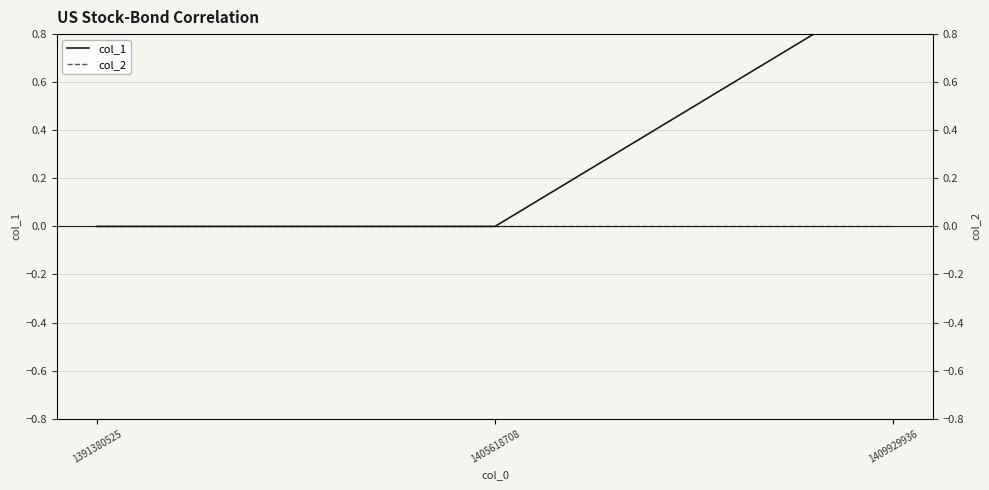

What is the maximum value for col_1?

1